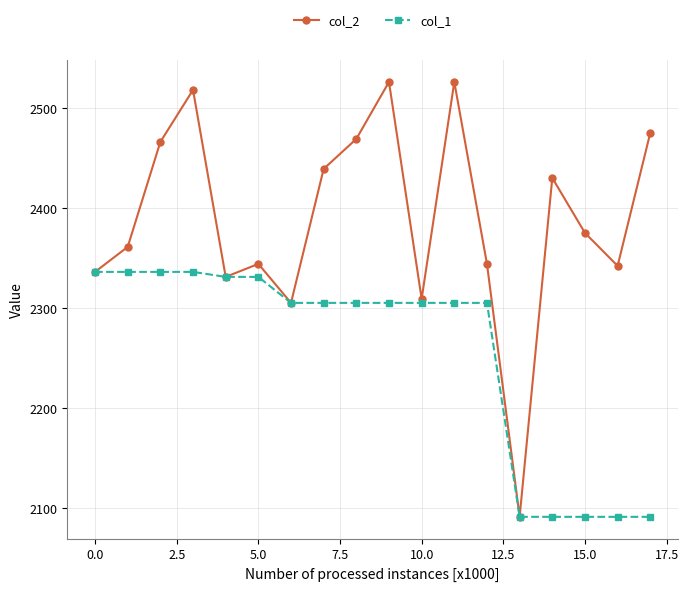

Rank the series by their maximum value, from highest to lowest.

col_2, col_1